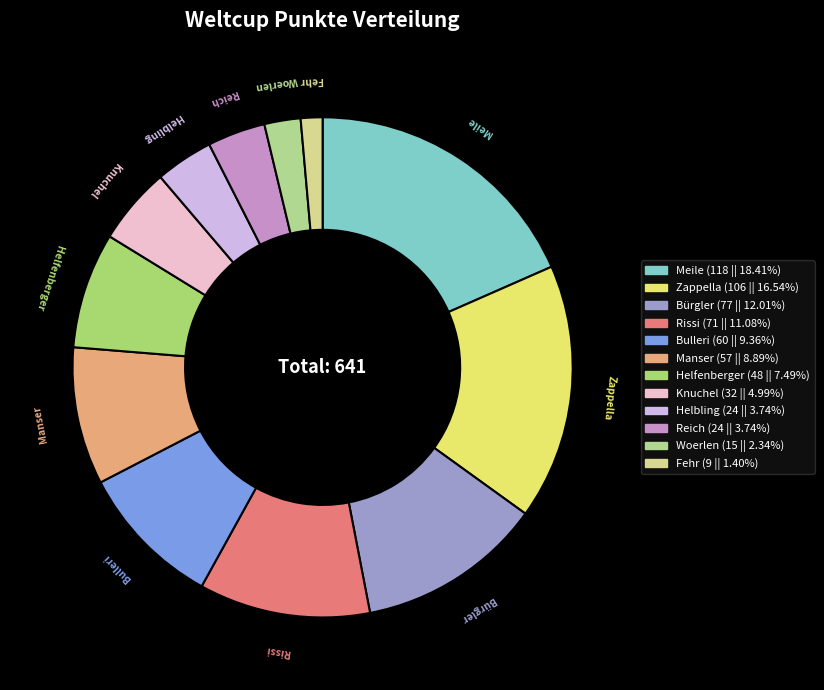

Does Reich account for over 50% of the chart?

No